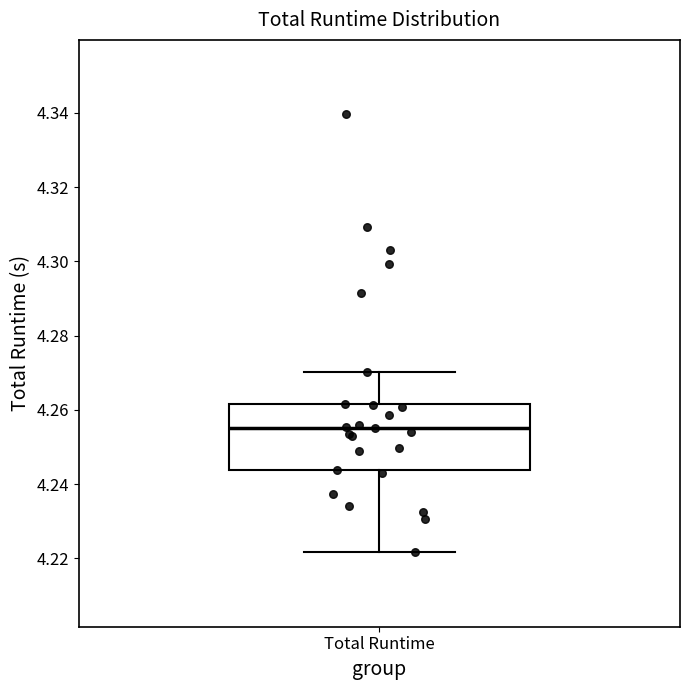

Read this box plot against the y-axis: the position of the median line, the range covered by the box, and the ends of both whiskers. The values are not printed on the chart, so give them approximately, as read against the axis.

median 4.256, box 4.244 to 4.262, whiskers 4.222 to 4.270